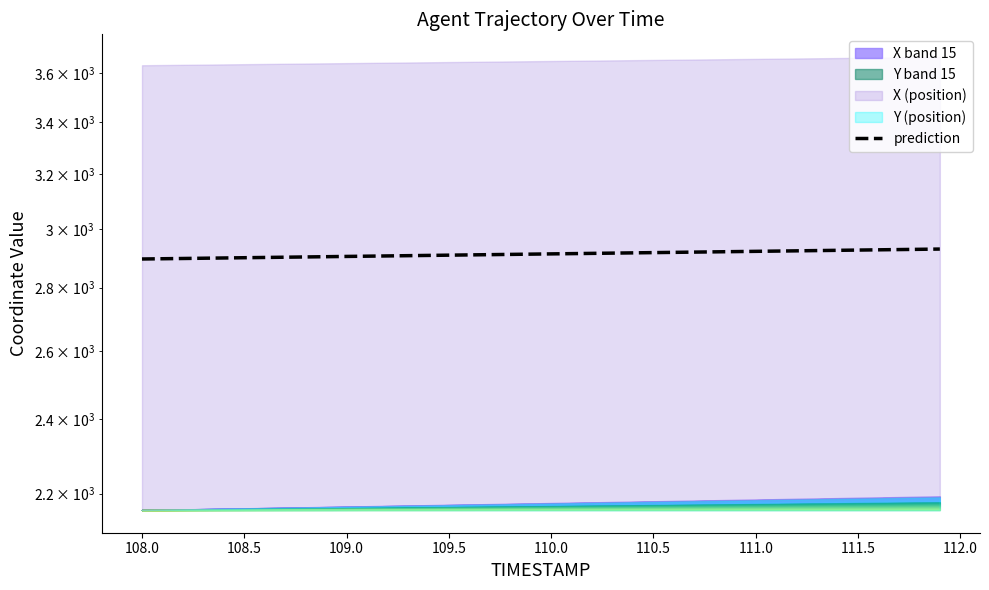

True or false: the data shows 2896.8 at 108.0.

True